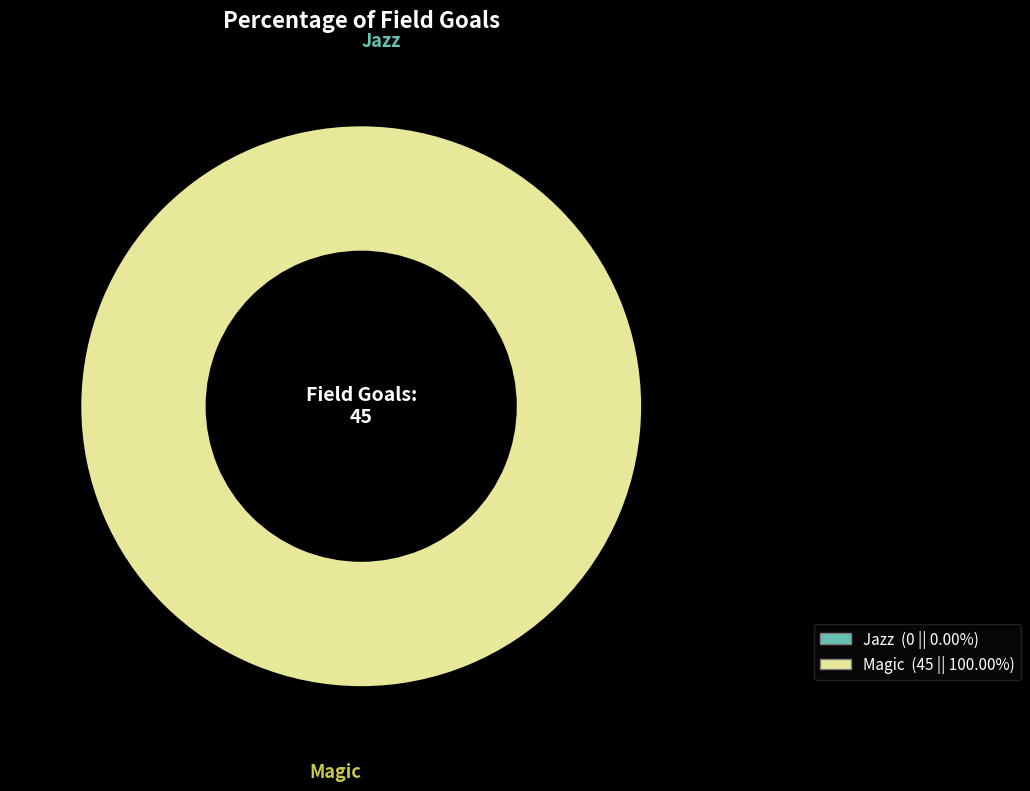

What percentage do Magic and Jazz together represent?

100.0%